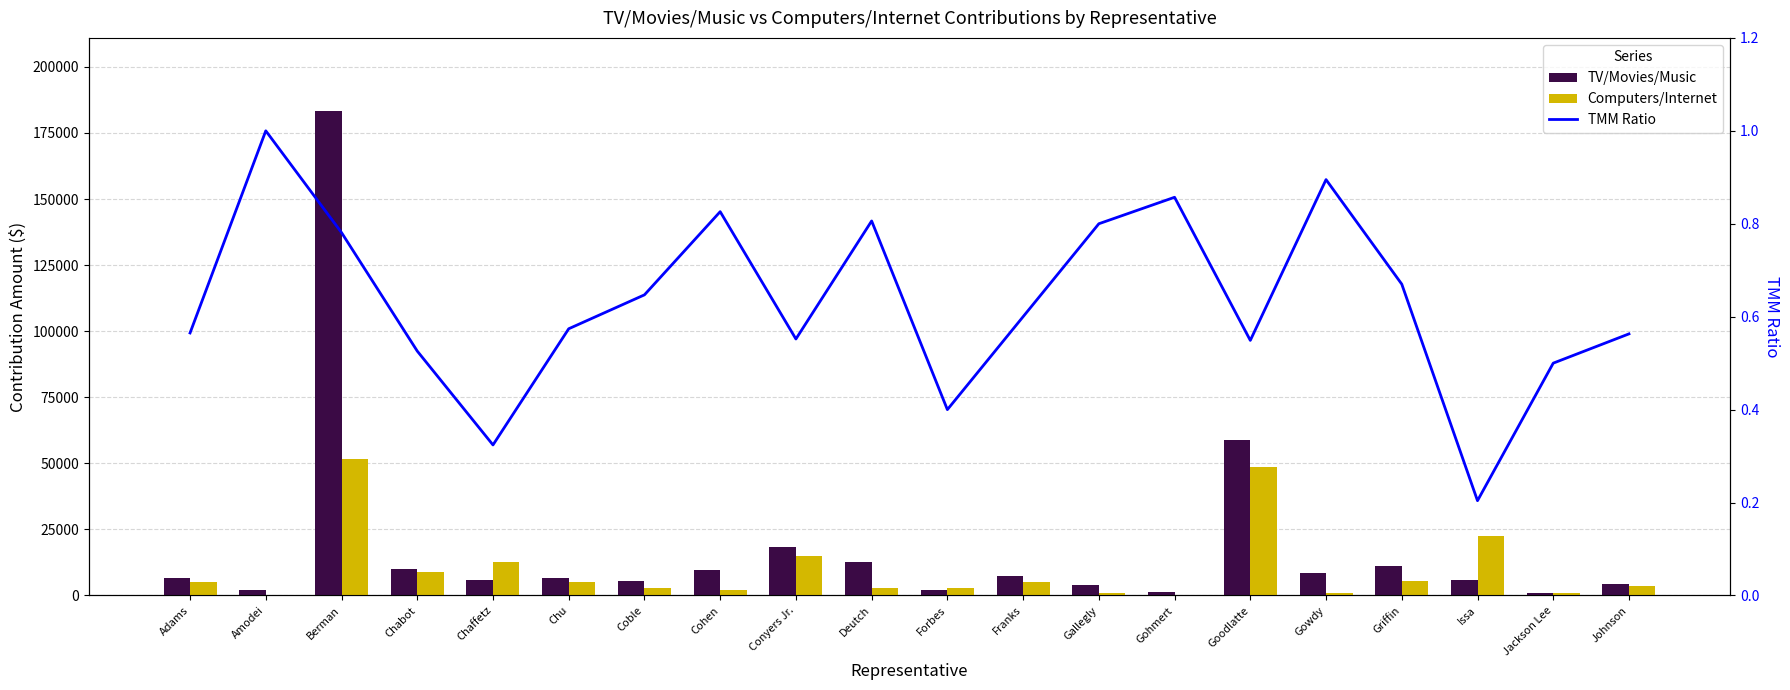

What is the sum of the TV/Movies/Music values at Jackson Lee and Forbes?

3000.0